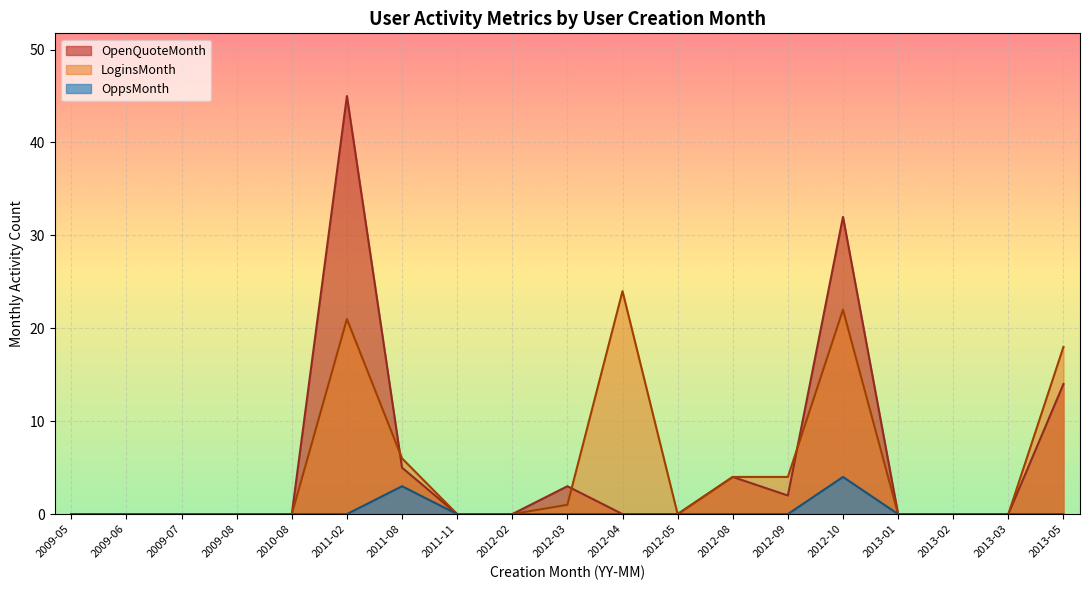

Which series changed the most between 2012-04 and 2012-08?

LoginsMonth